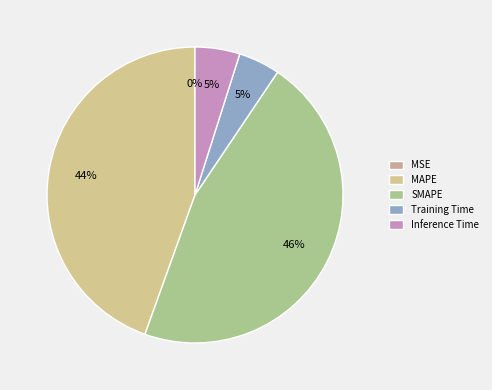

How many slices are in this pie chart?

5